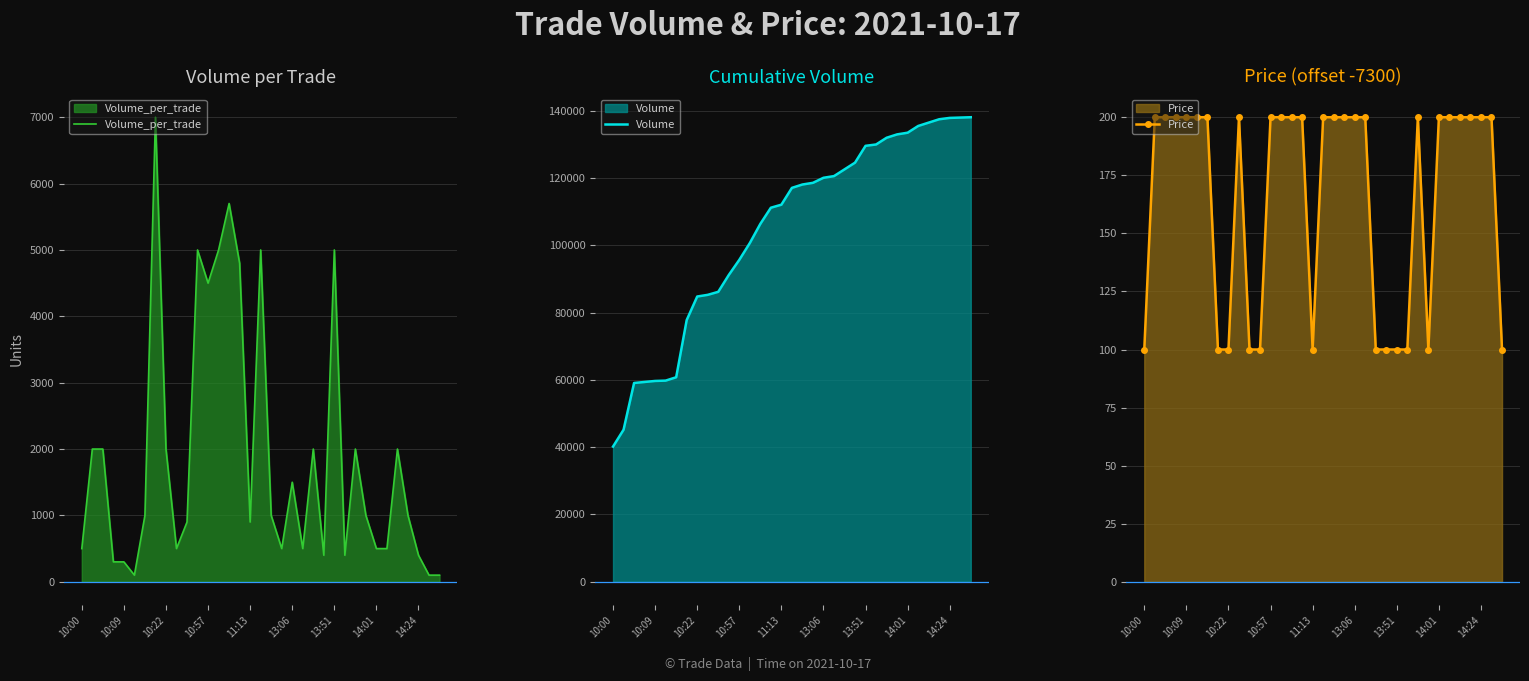

How many times do Volume_per_trade and Price cross each other?

3